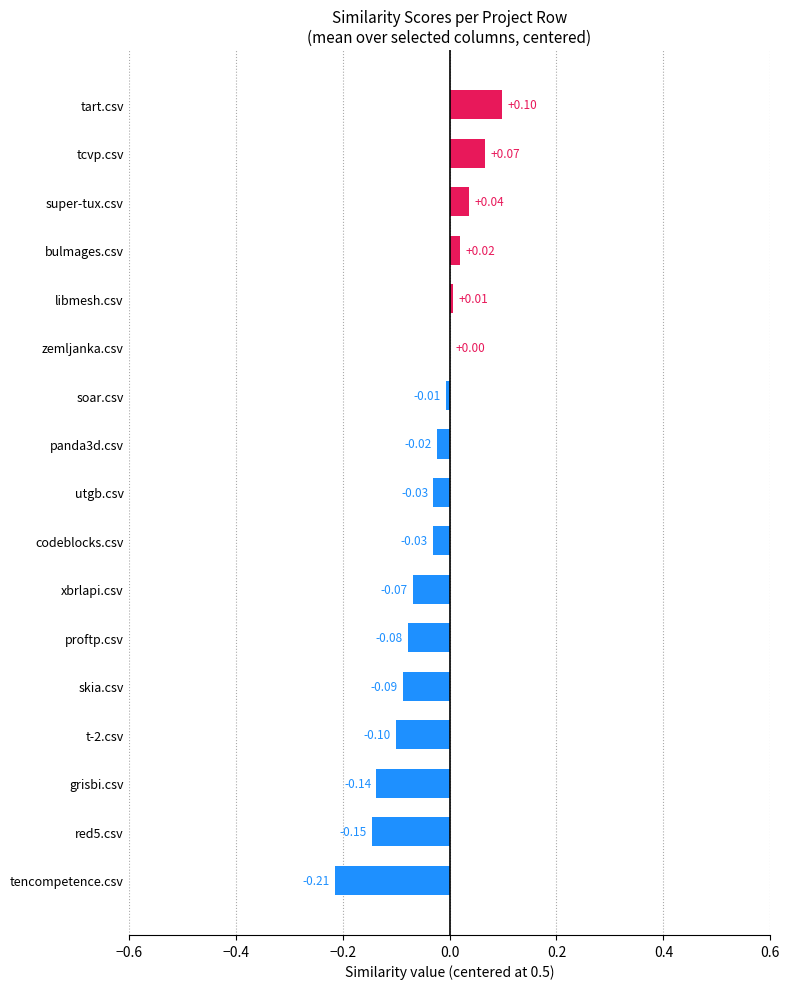

Where is the data nearest to the value 0?

zemljanka.csv